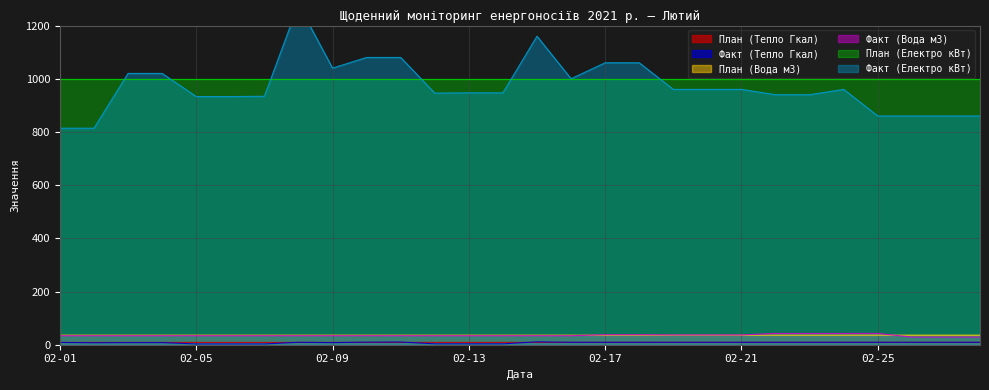

True or false: Факт (Вода м3) and План (Тепло Гкал) intersect in this chart.

False